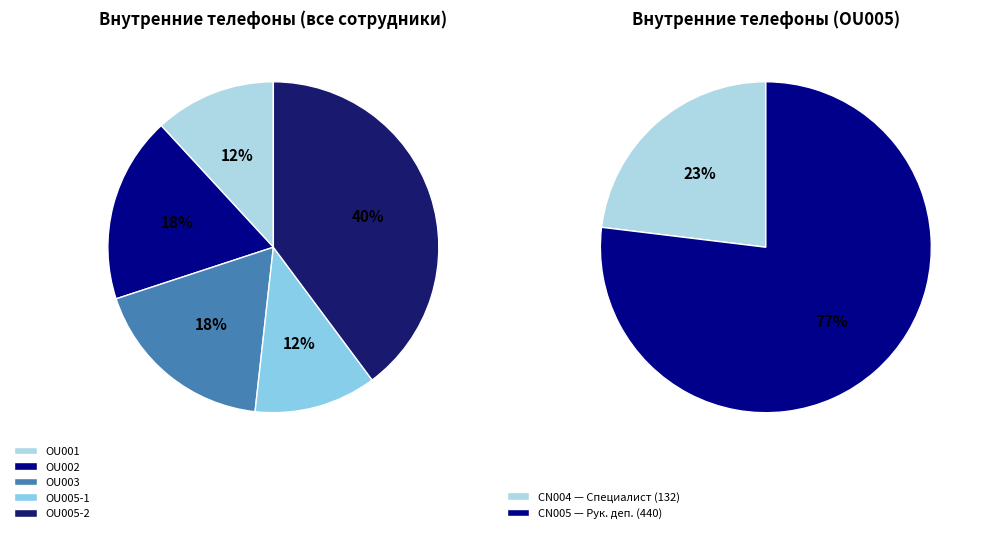

Does any single category account for the majority?

No